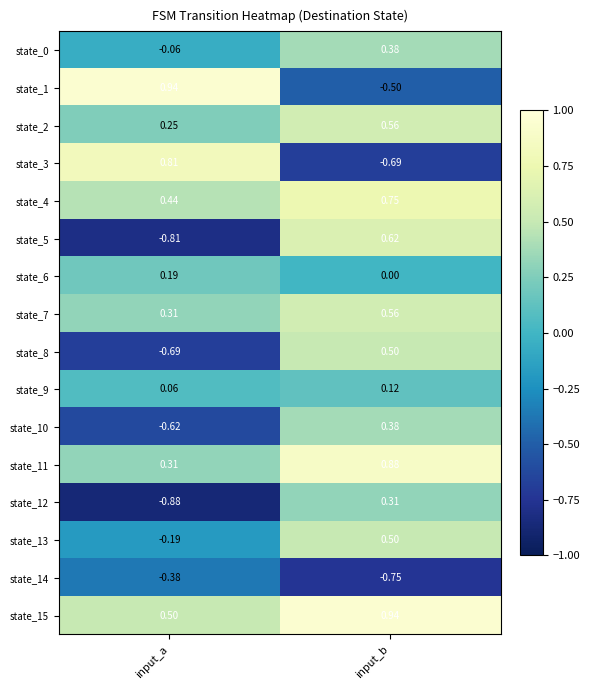

Is the value of state_4 at input_a greater than the value of state_0 at input_a?

Yes